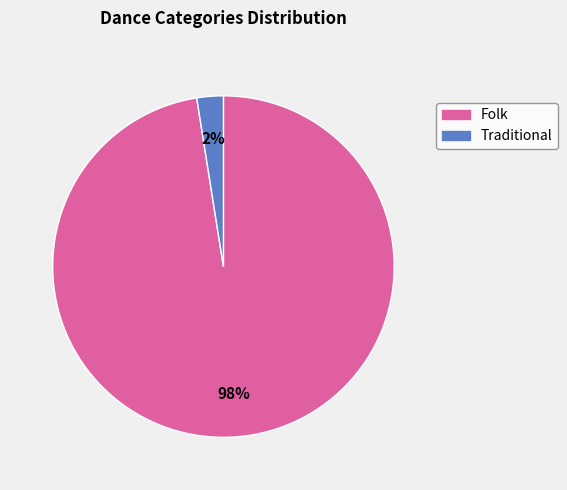

Do Folk and Traditional together represent more than half of the pie?

Yes